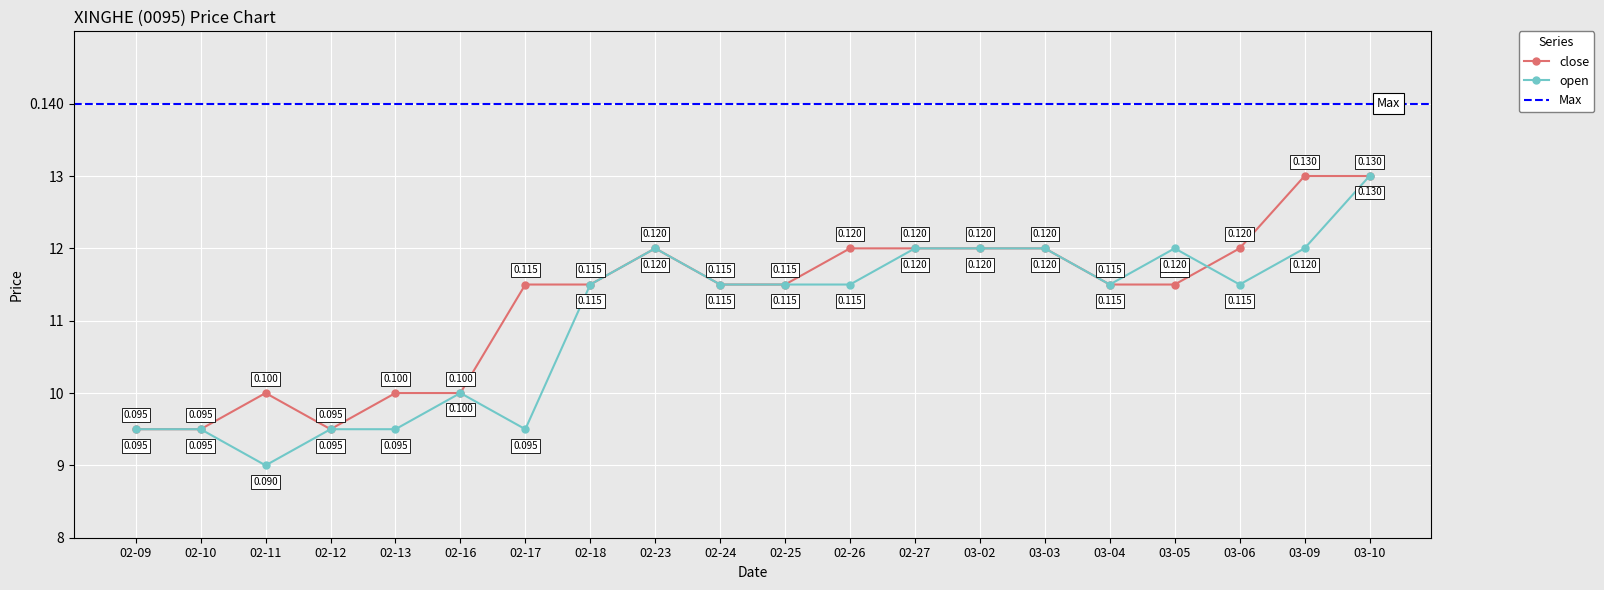

What is the value of the close point at the 16th from the left?

0.1